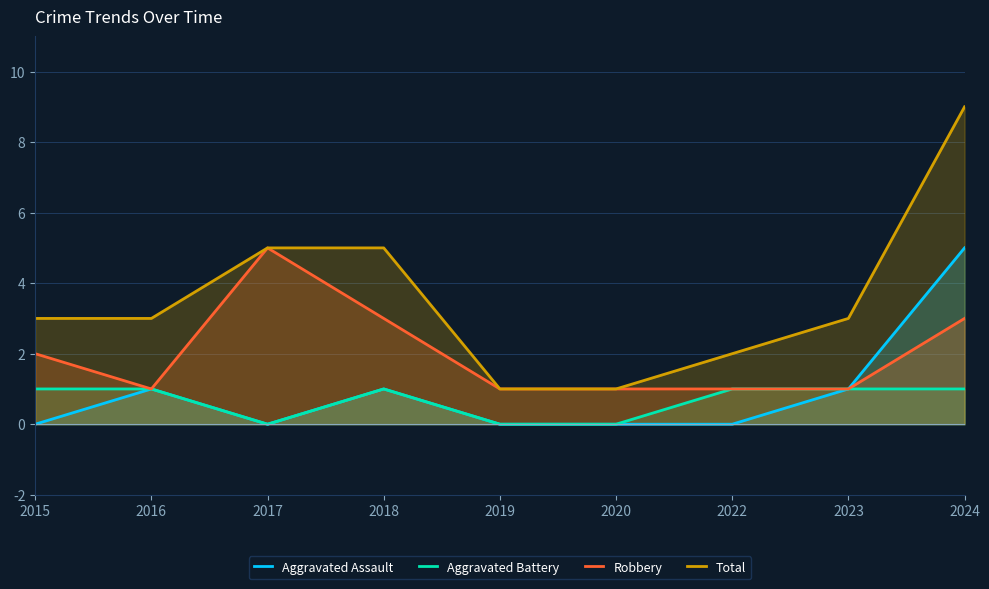

The Aggravated Assault series shows 2 at 2015. True or false?

False